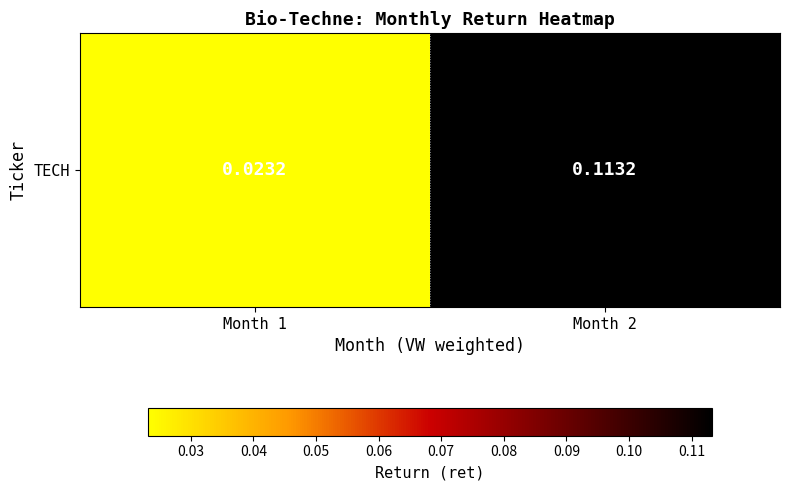

What is the difference between the maximum and minimum values?

0.1